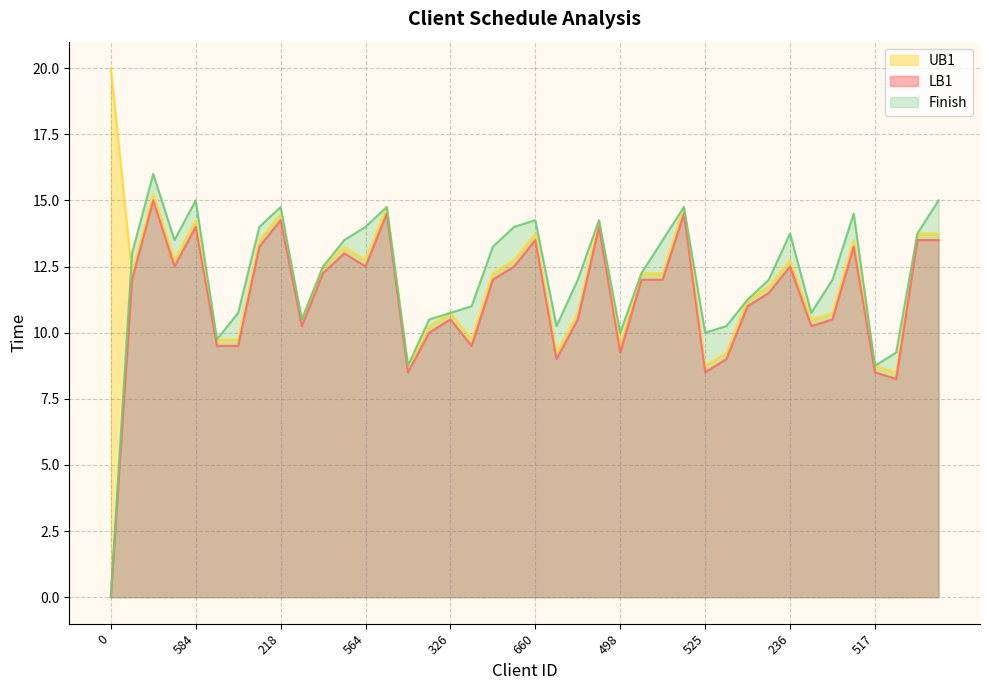

What is the value of the LB1 point at the 11th from the left?

12.2